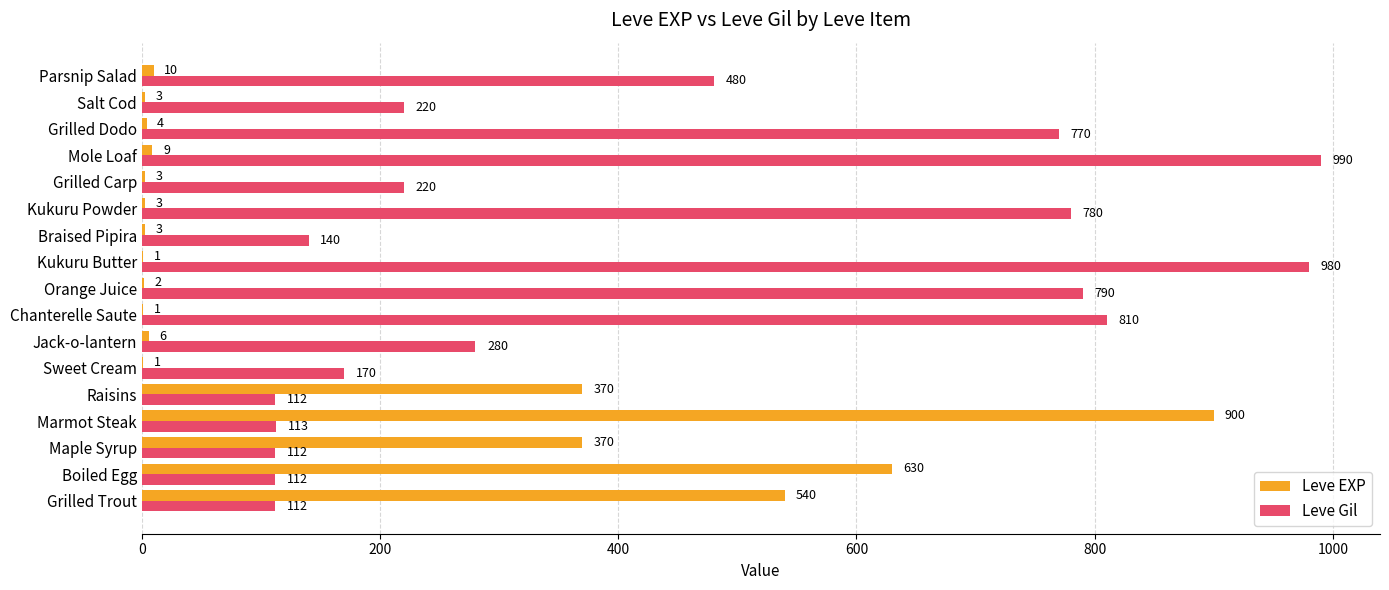

Which series changed the most between Mole Loaf and Grilled Dodo?

Leve Gil